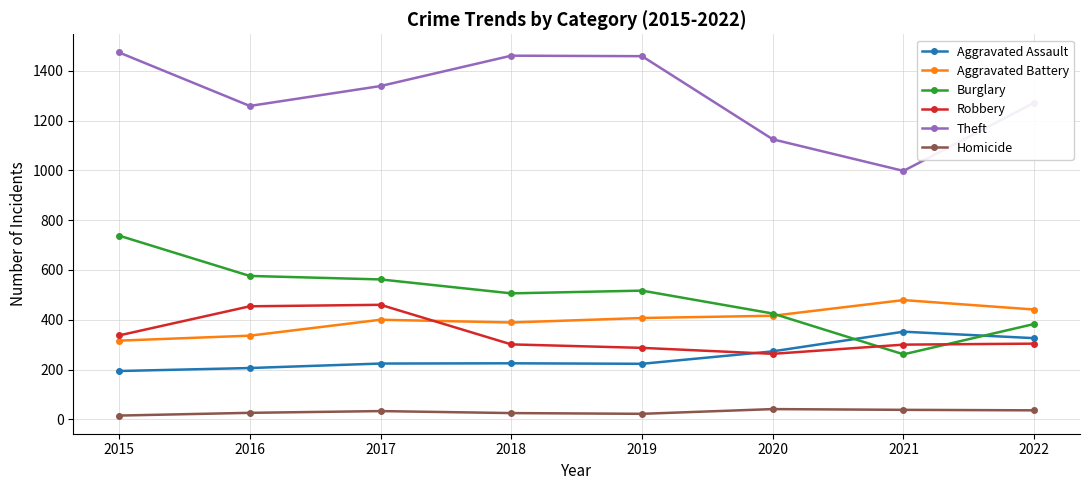

What is the sum of the Aggravated Assault values at 2017 and 2021?

576